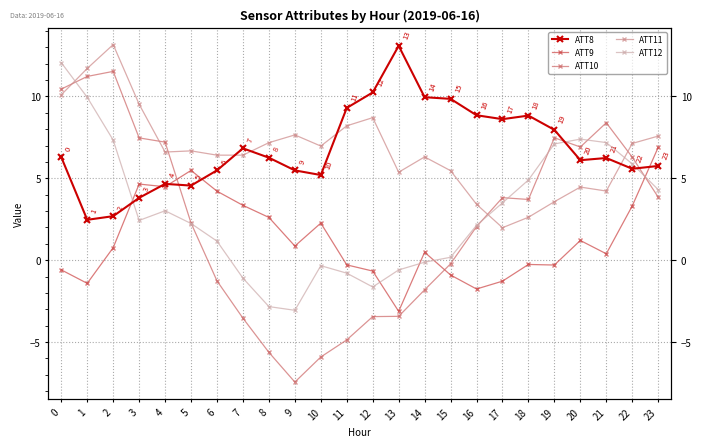

Which has a higher value, 22 or 17?

17